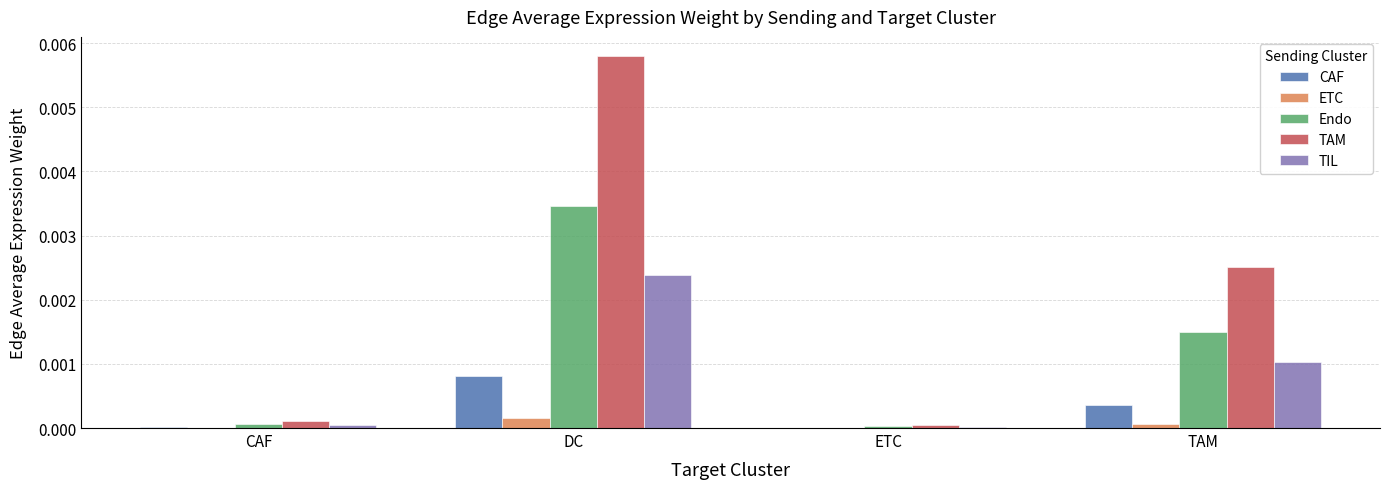

How many data points does each series have?

4